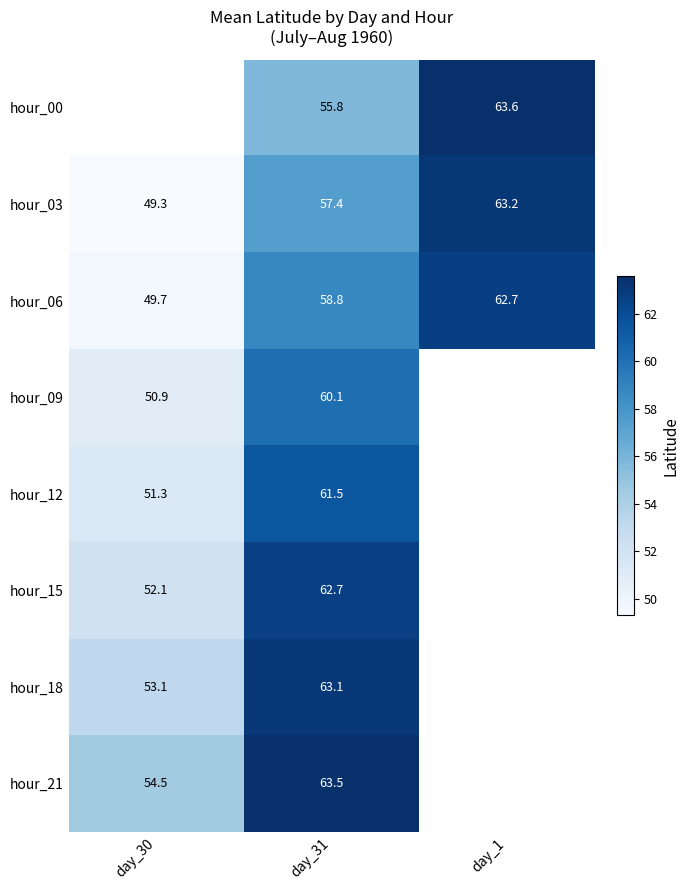

Which series has the largest total across all categories?

hour_06